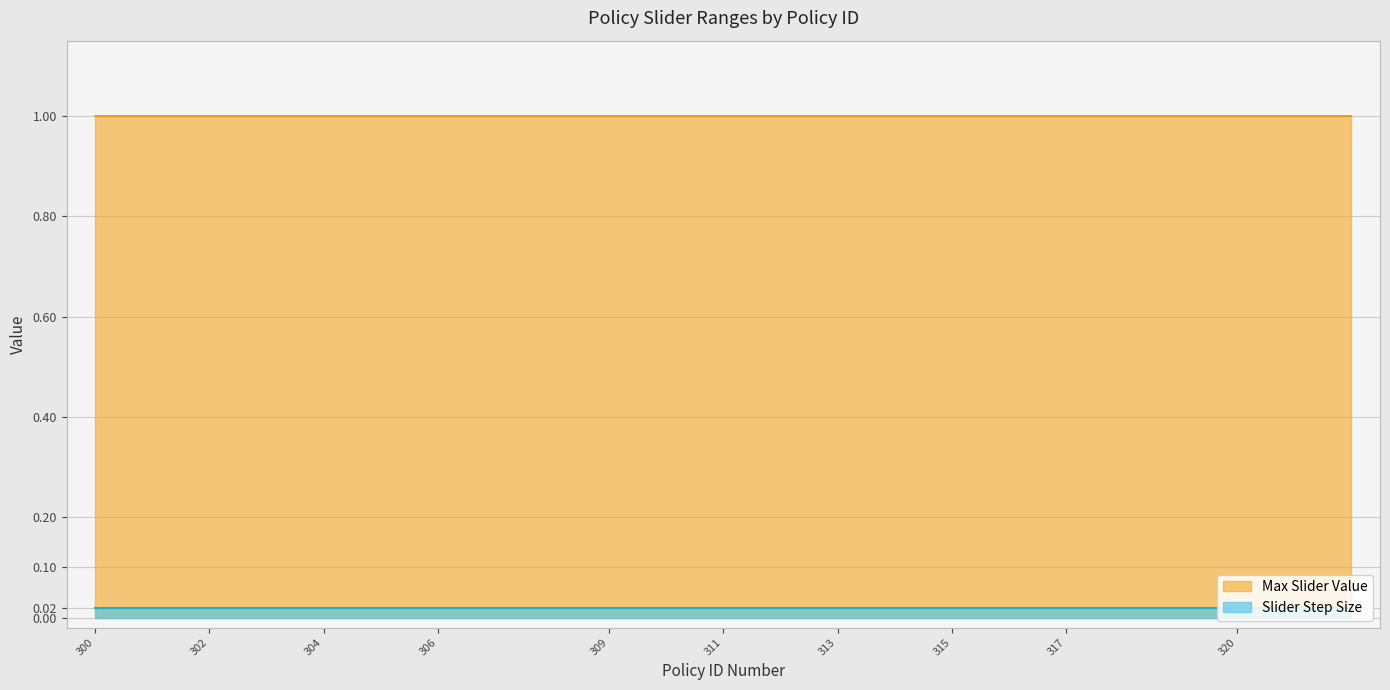

True or false: Slider Step Size and Min Slider Value cross at least once.

False